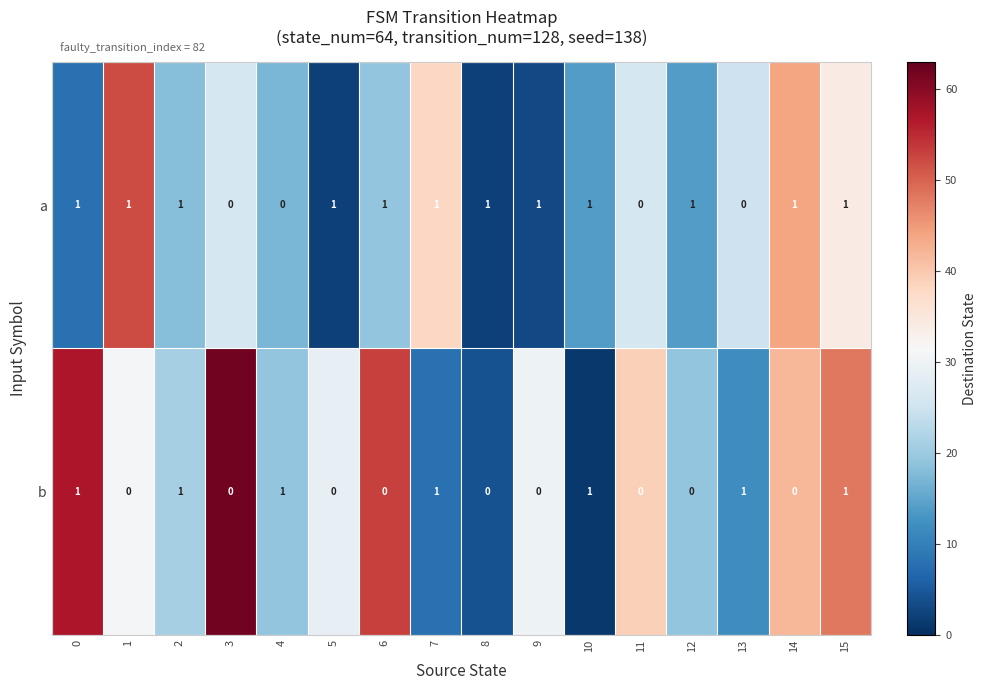

Is the value of a at 15 greater than the value of b at 8?

Yes